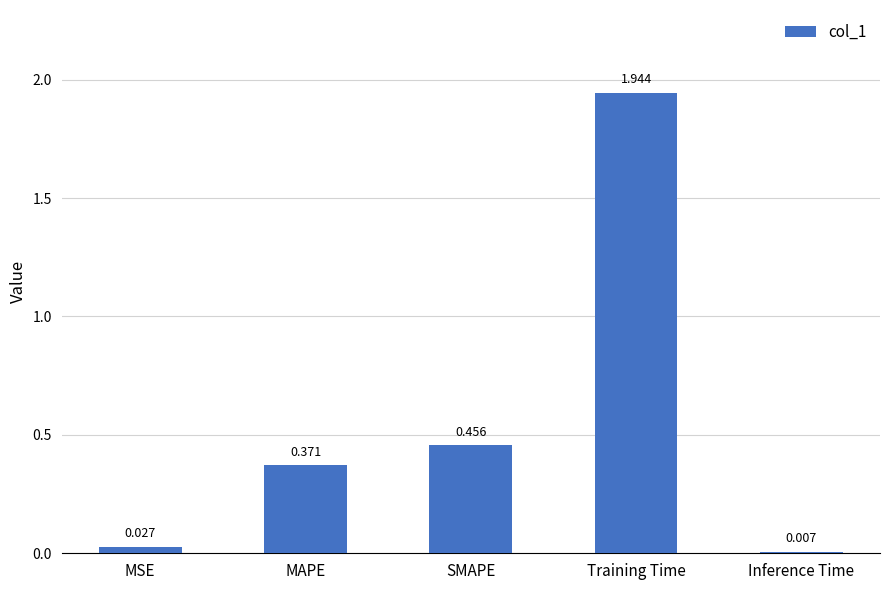

Which label corresponds to the largest value in the chart?

Training Time